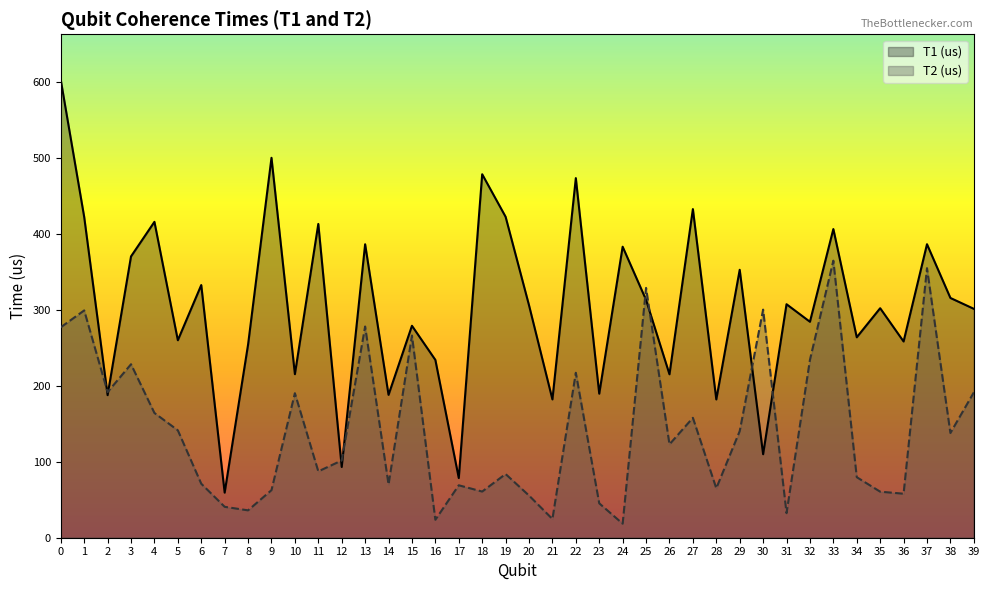

What is the difference between the T2 (us) values at 21 and 25?

304.2